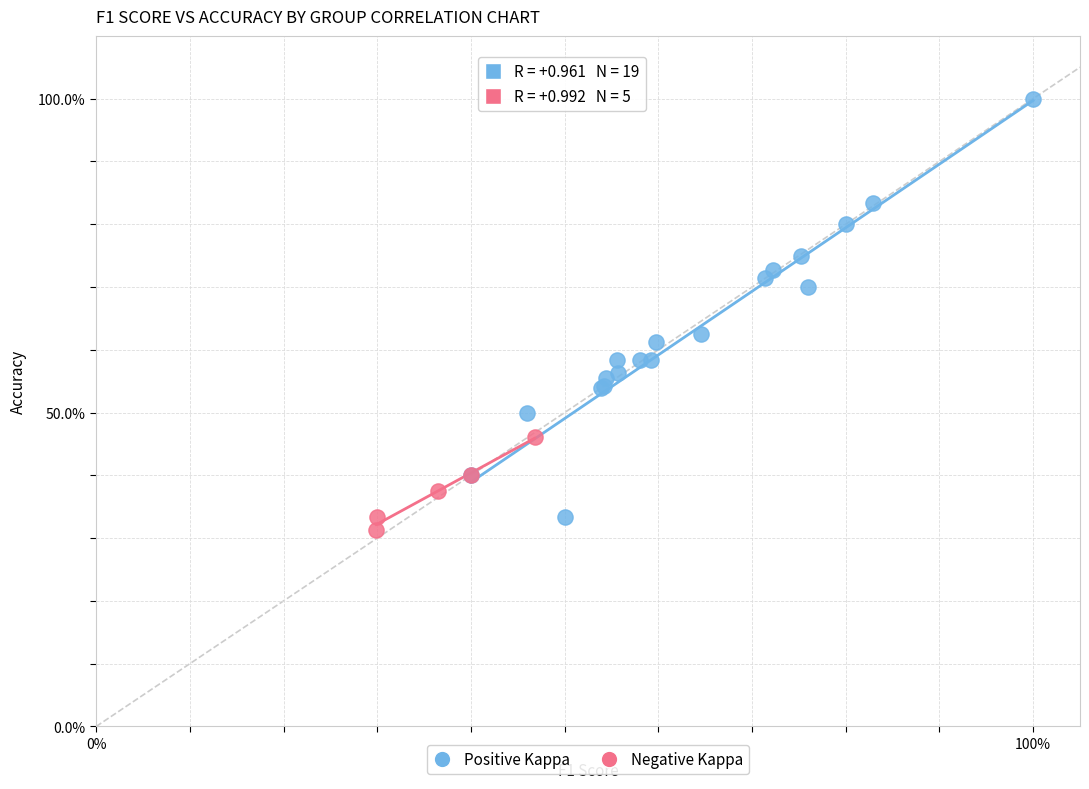

Which series reaches the maximum Y coordinate?

Positive Kappa